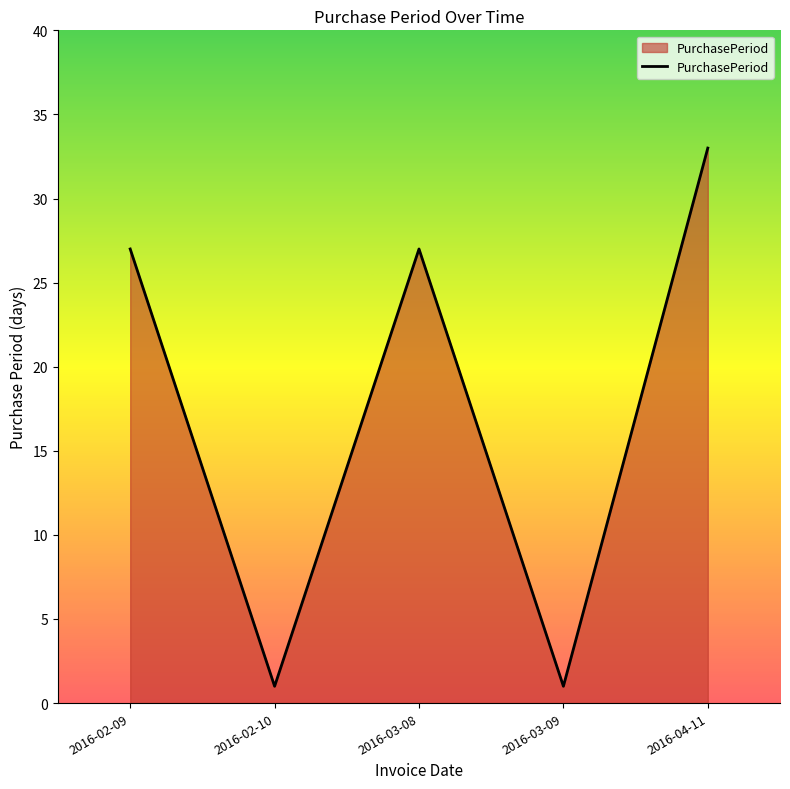

What is the difference between the maximum and minimum values?

32